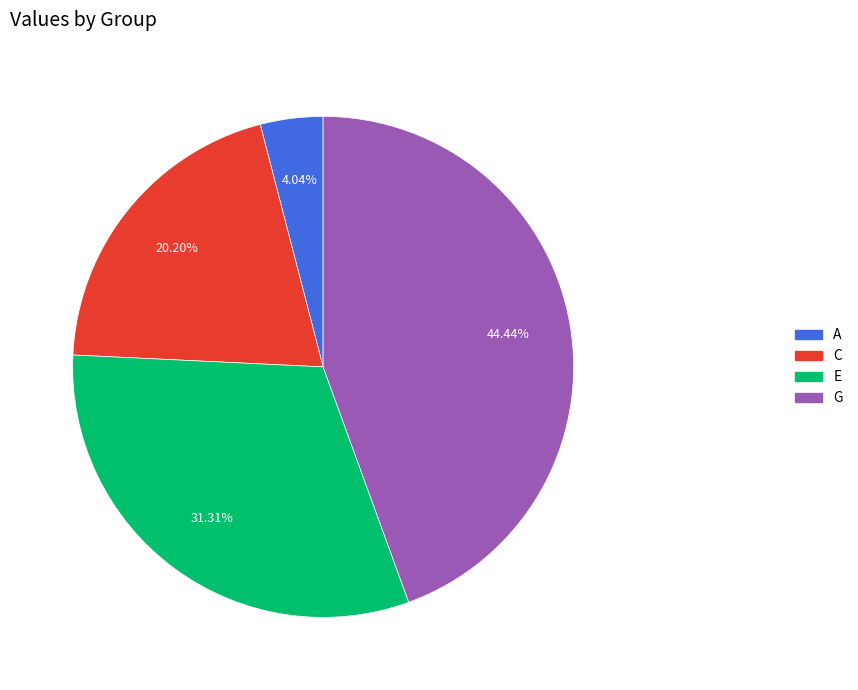

Between E and G, which is larger?

G